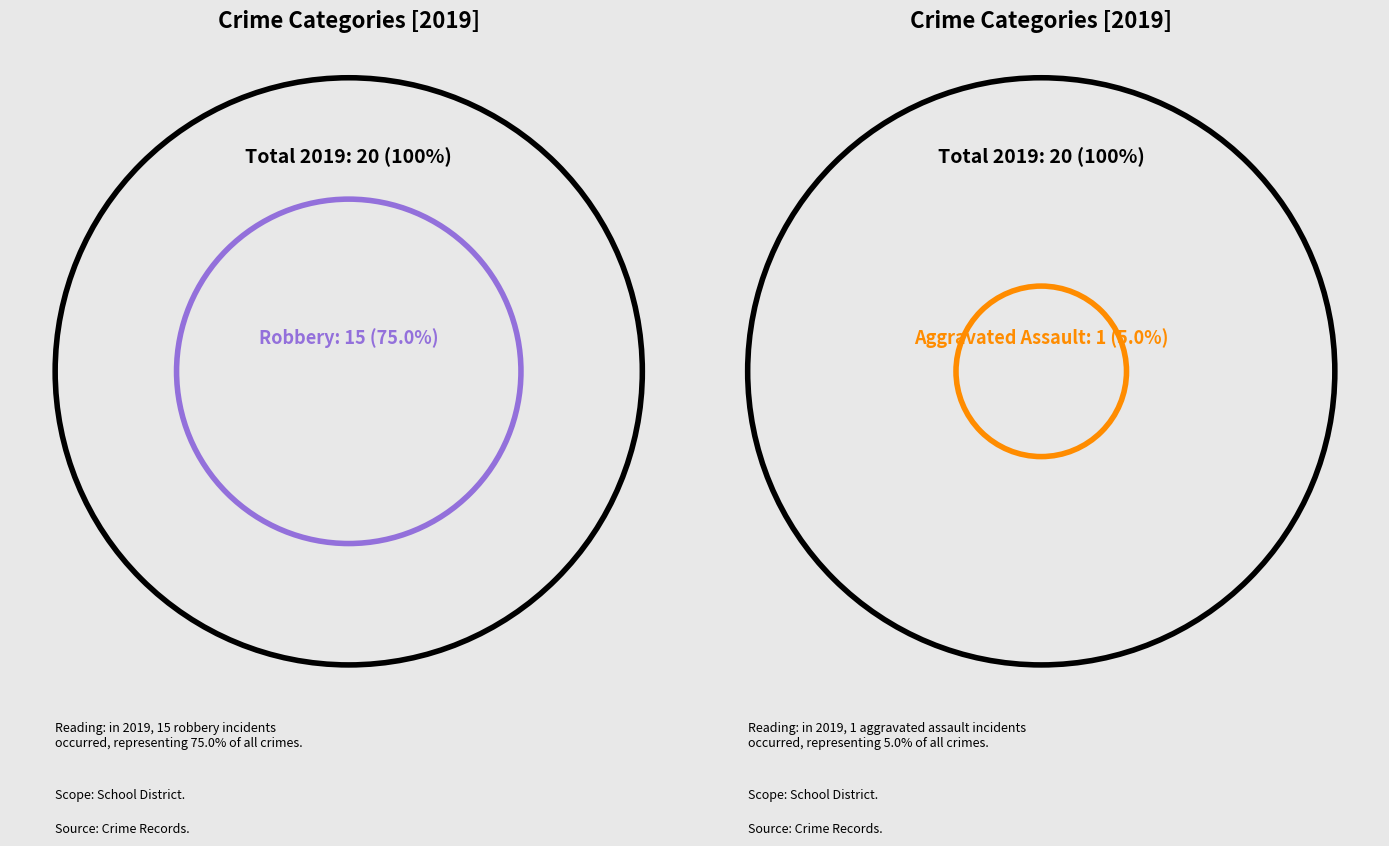

Which slice is the smallest?

Aggravated Assault